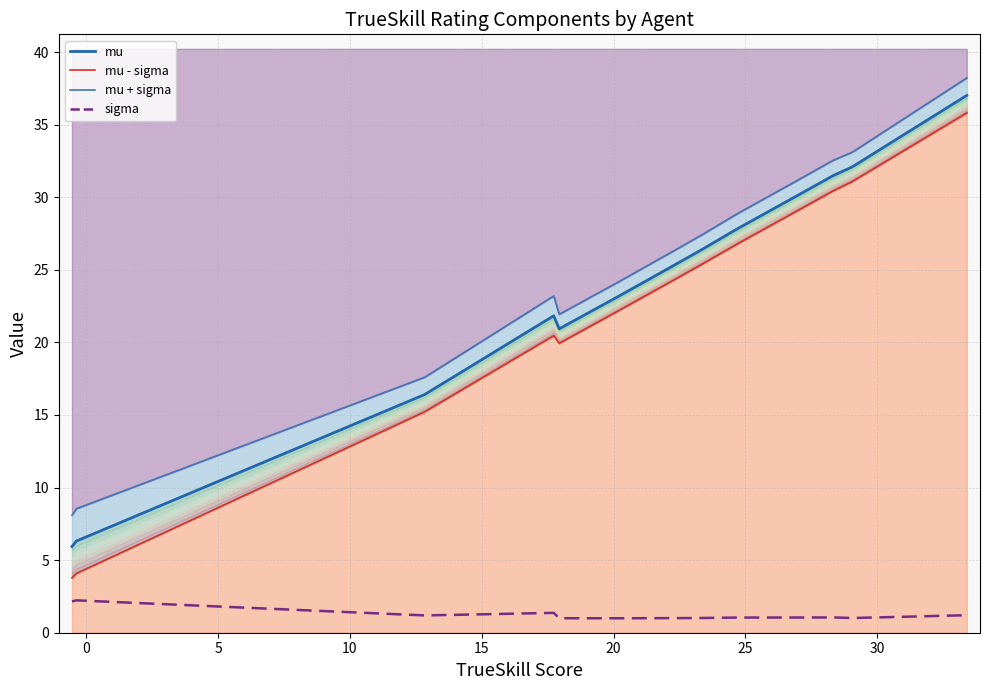

What is the difference between the maximum and second lowest values in the sigma series?

1.2